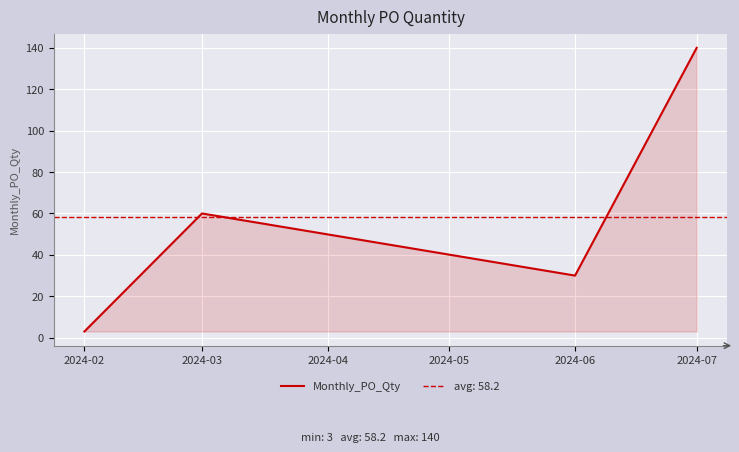

List the labels in order of Monthly_PO_Qty value, smallest first.

2024-02, 2024-06, 2024-03, 2024-07